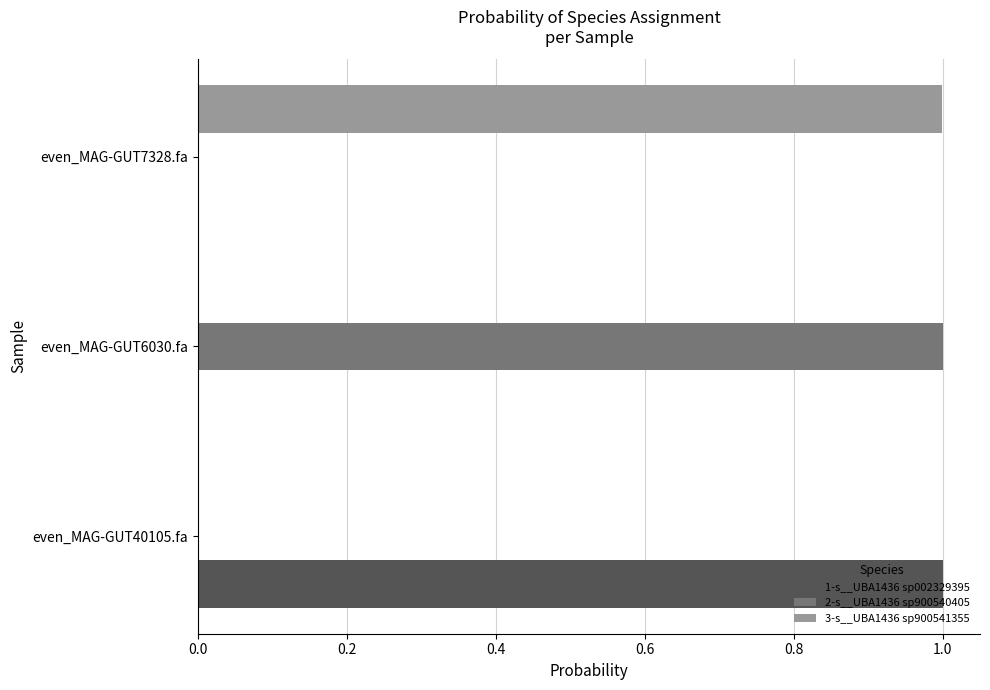

Is the value of 3-s__UBA1436 sp900541355 at even_MAG-GUT40105.fa greater than the value of 1-s__UBA1436 sp002329395 at even_MAG-GUT40105.fa?

No